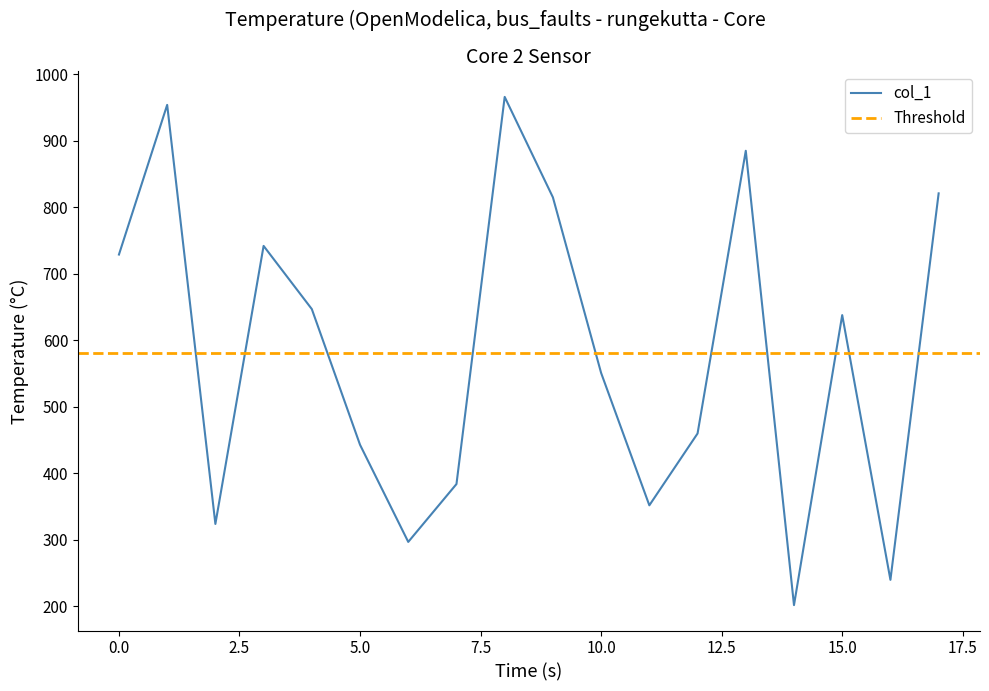

How many lines are shown in the chart?

1